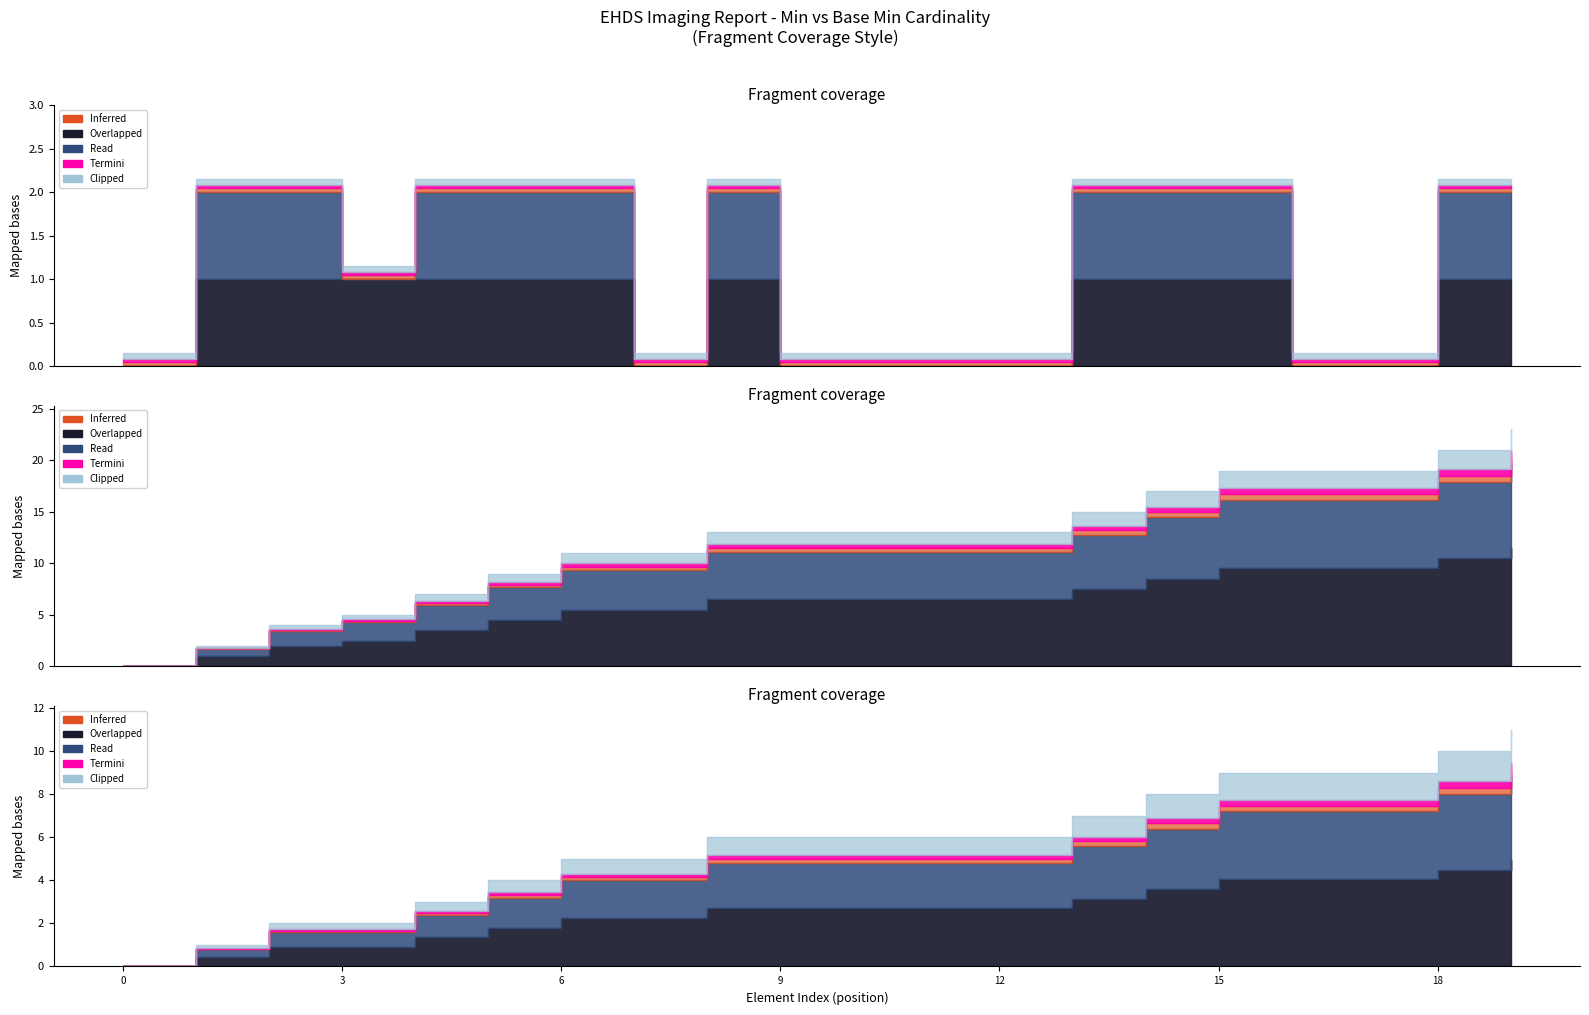

Reading left to right, list all the values displayed in this chart.

Min: 0	1	1	1	1	1	1	0	1	0	0	0	0	1	1	1	0	0	1	1
Base Min: 0	1	1	0	1	1	1	0	1	0	0	0	0	1	1	1	0	0	1	1